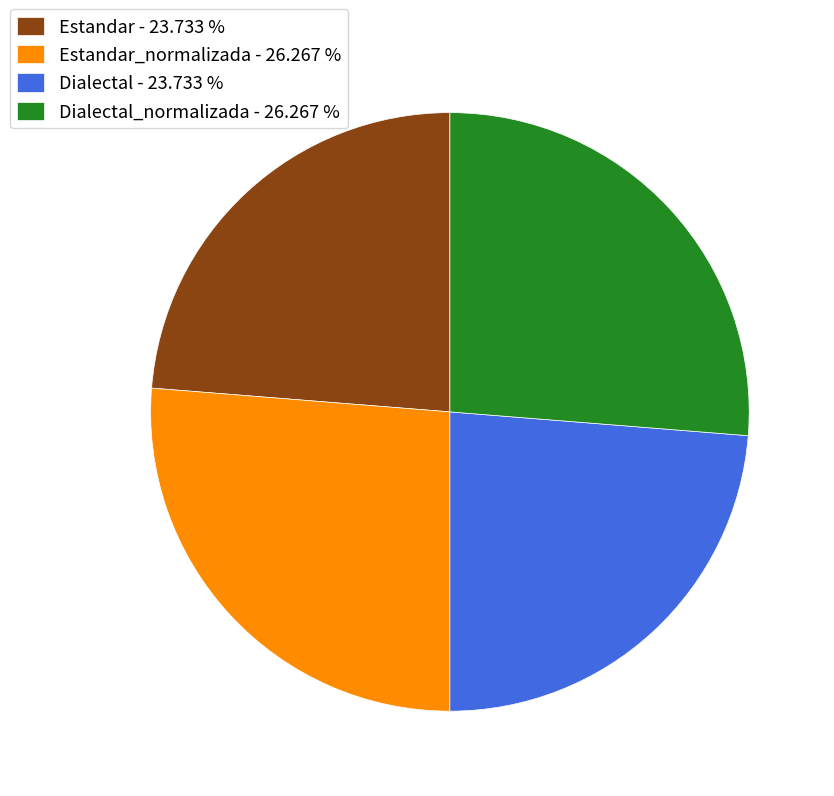

Is there any slice that represents more than half of the pie?

No